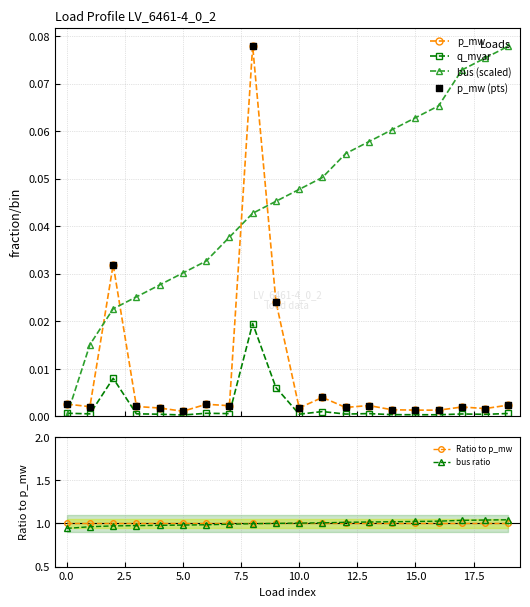

How many times do p_mw and bus (scaled) cross each other?

5